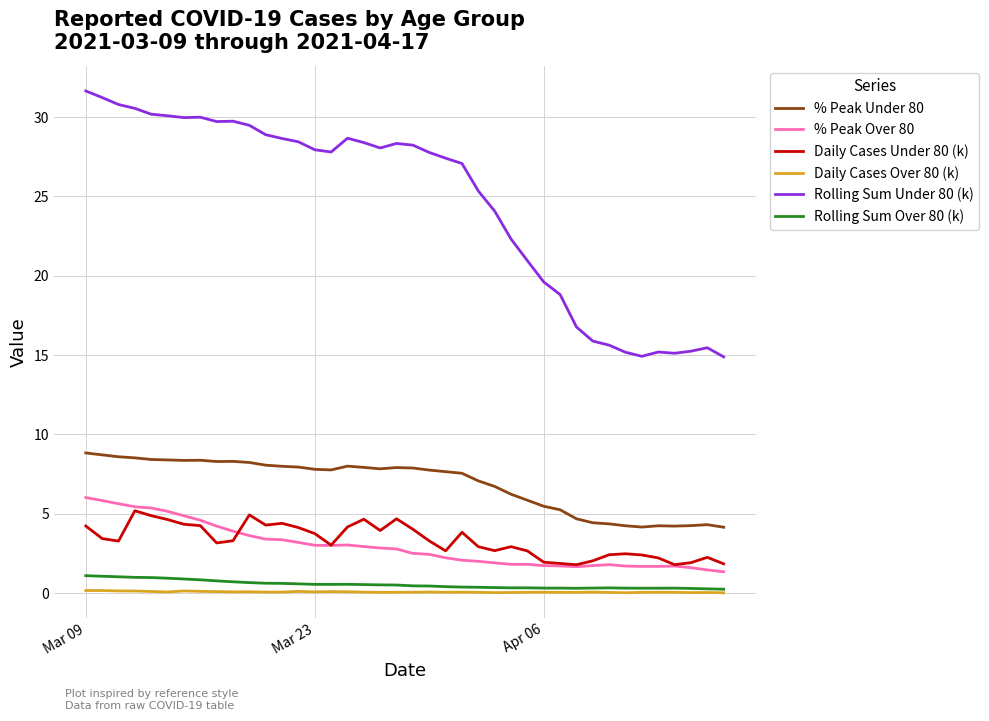

True or false: Daily Cases Over 80 (k) and % Peak Under 80 intersect in this chart.

False